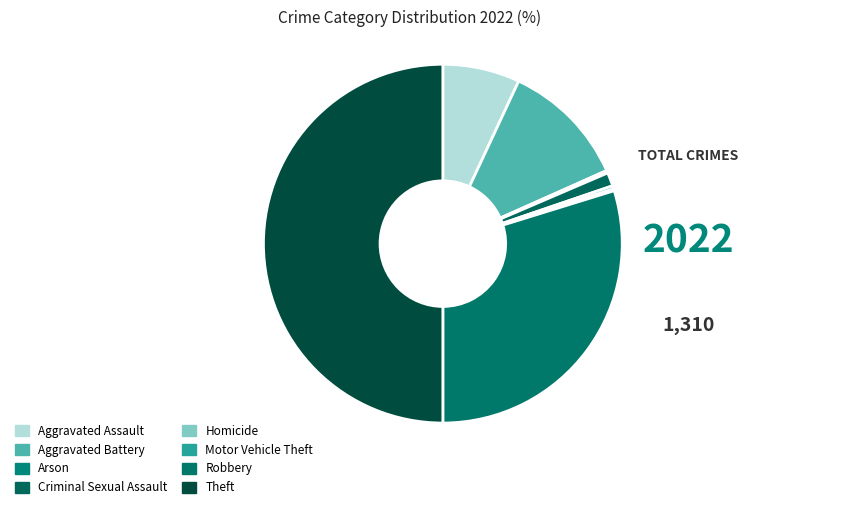

Combined, what portion of the pie is Homicide and Aggravated Assault?

7.3%